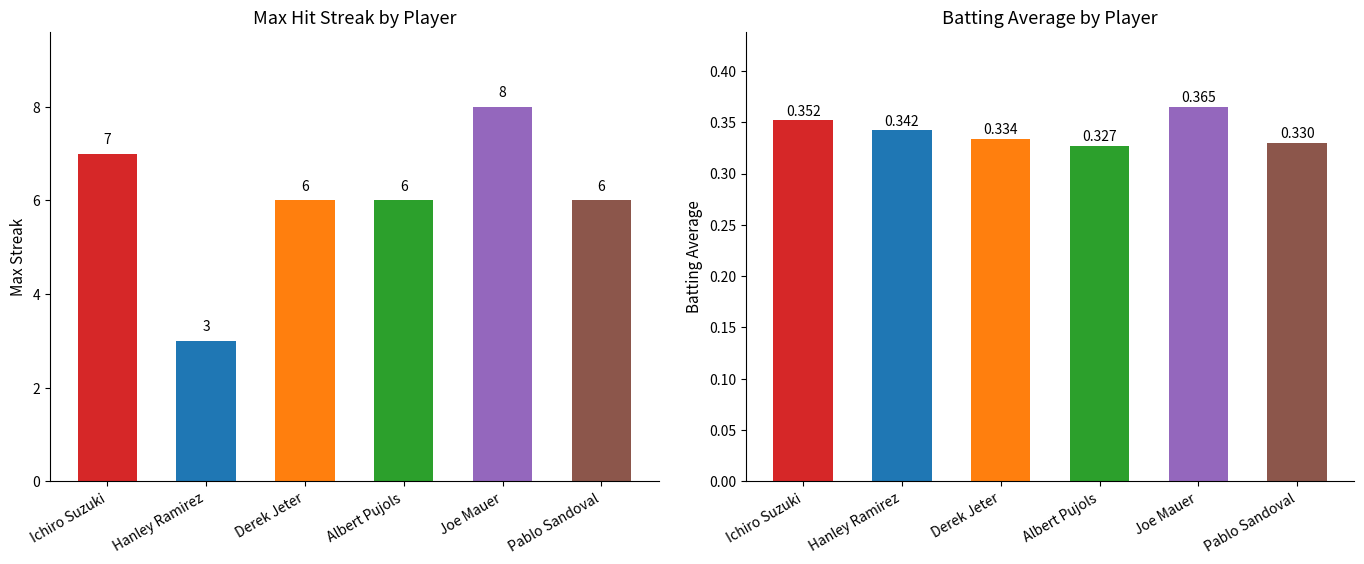

At how many categories does at least one series exceed 4?

5